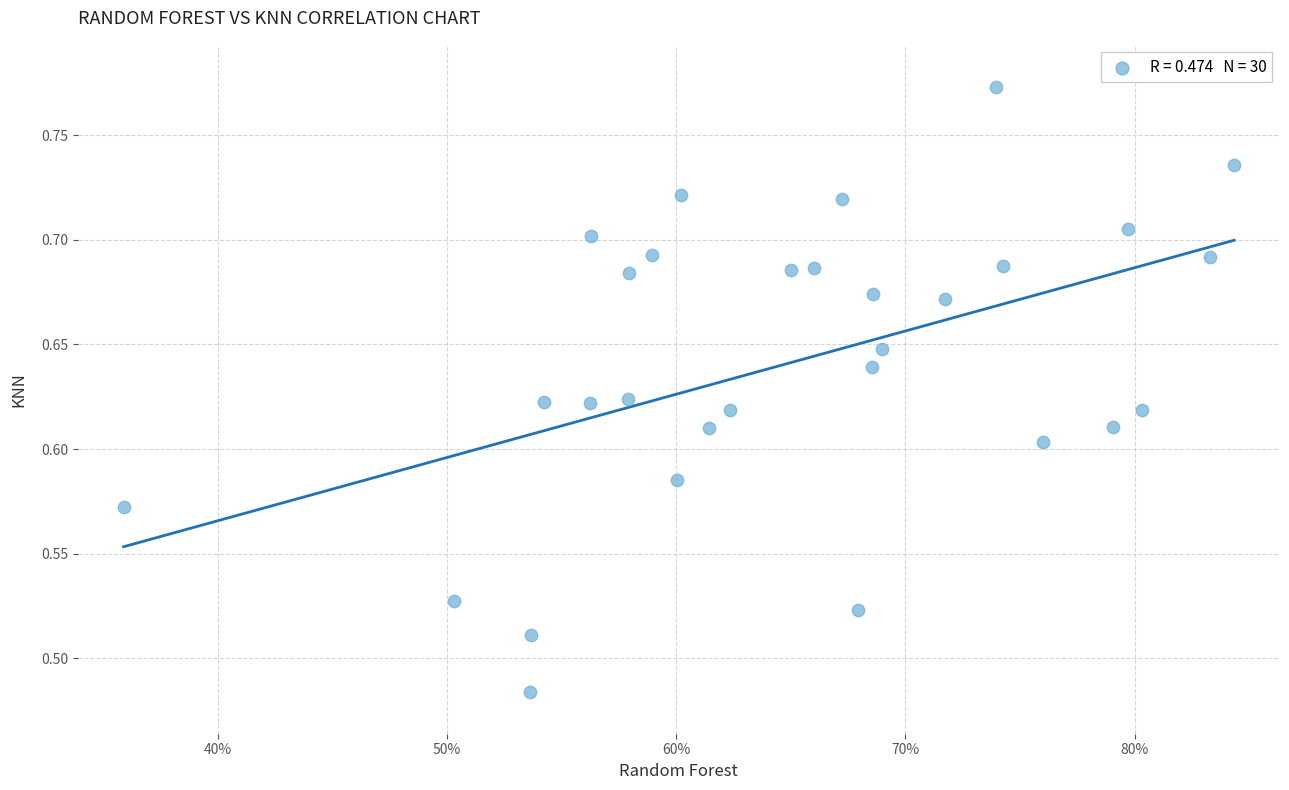

What is the range of Y values (max minus min)?

0.3